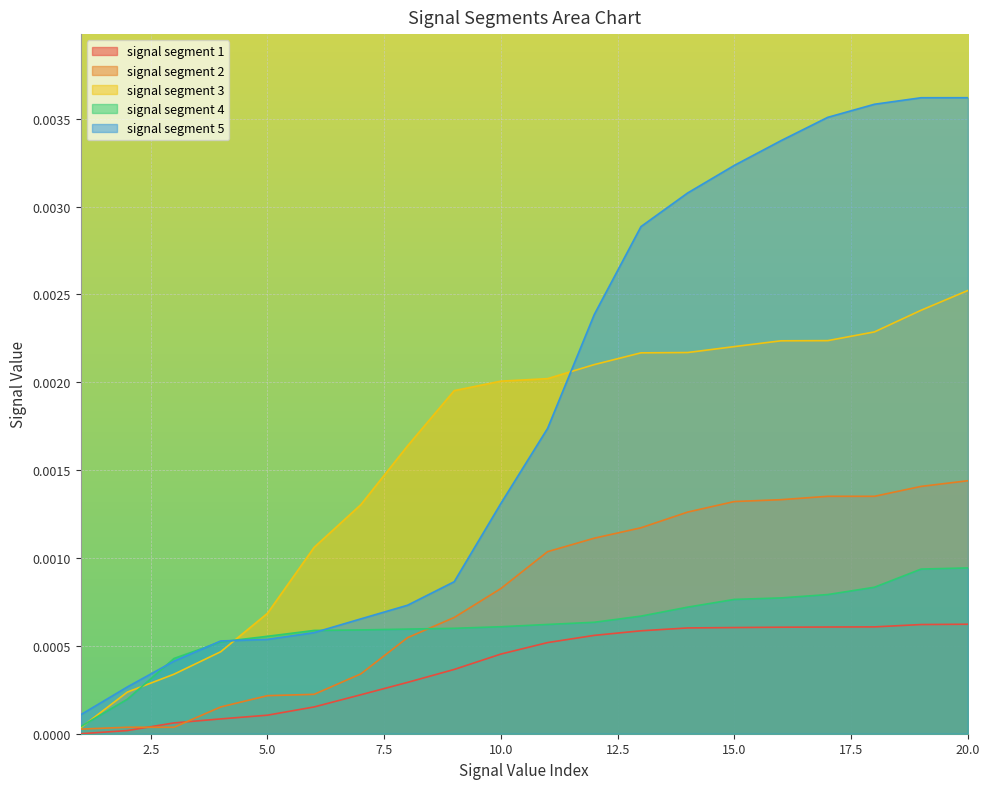

How many data points does each series have?

20